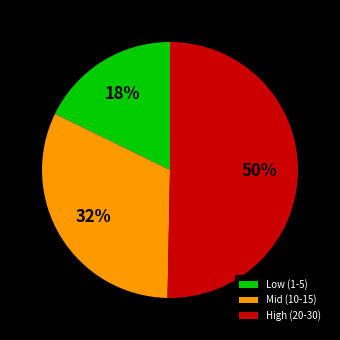

Between High (20-30) and Low (1-5), which is larger?

High (20-30)